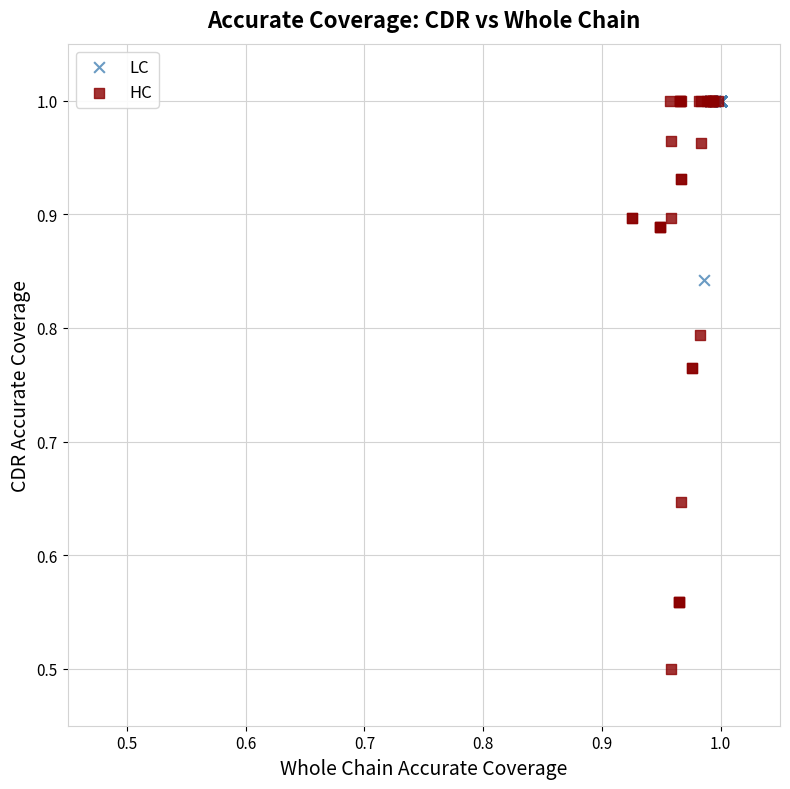

Which series has the widest spread of Y values?

HC